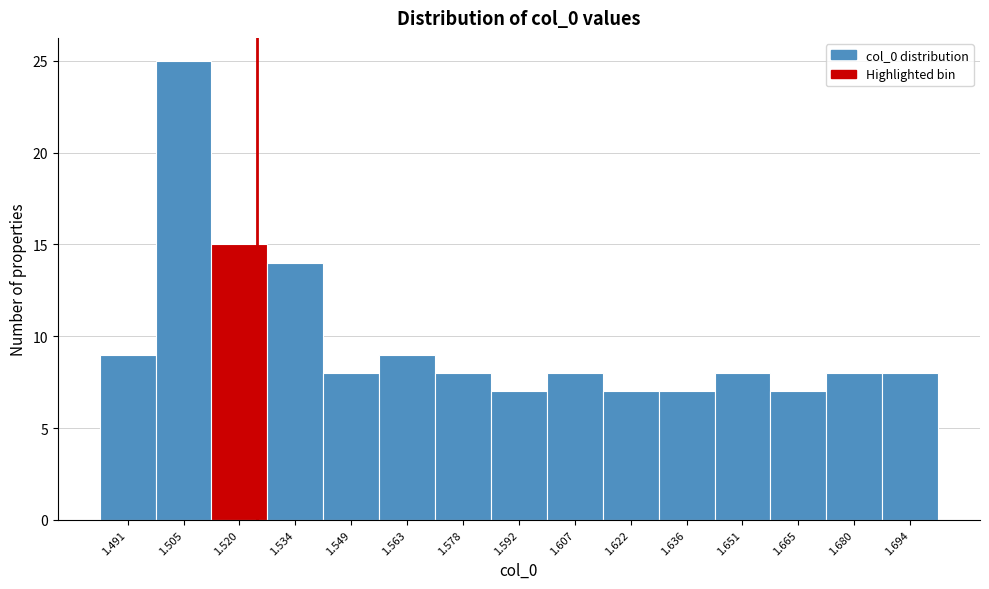

Reading left to right, transcribe this chart: for each bar, give the range it covers on the x-axis and its height. Neither the bar edges nor the heights are printed on the chart, so give them approximately, as read against the axes.

1.484 to 1.498: 9
1.498 to 1.512: 25
1.512 to 1.526: 15
1.526 to 1.542: 14
1.542 to 1.556: 8
1.556 to 1.570: 9
1.570 to 1.586: 8
1.586 to 1.600: 7
1.600 to 1.614: 8
1.614 to 1.628: 7
1.628 to 1.644: 7
1.644 to 1.658: 8
1.658 to 1.672: 7
1.672 to 1.688: 8
1.688 to 1.702: 8